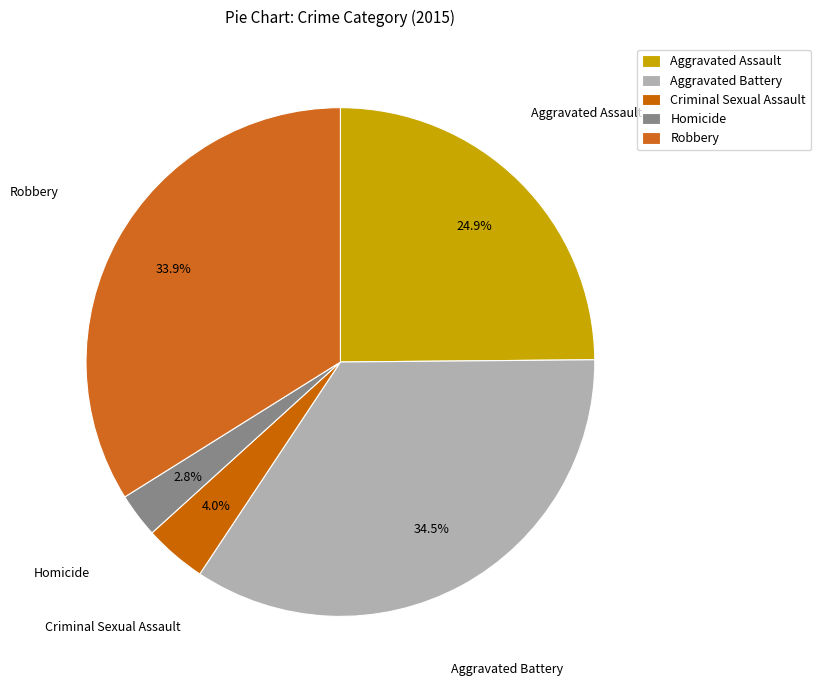

To the nearest percent, what percentage of the pie is Criminal Sexual Assault?

4%